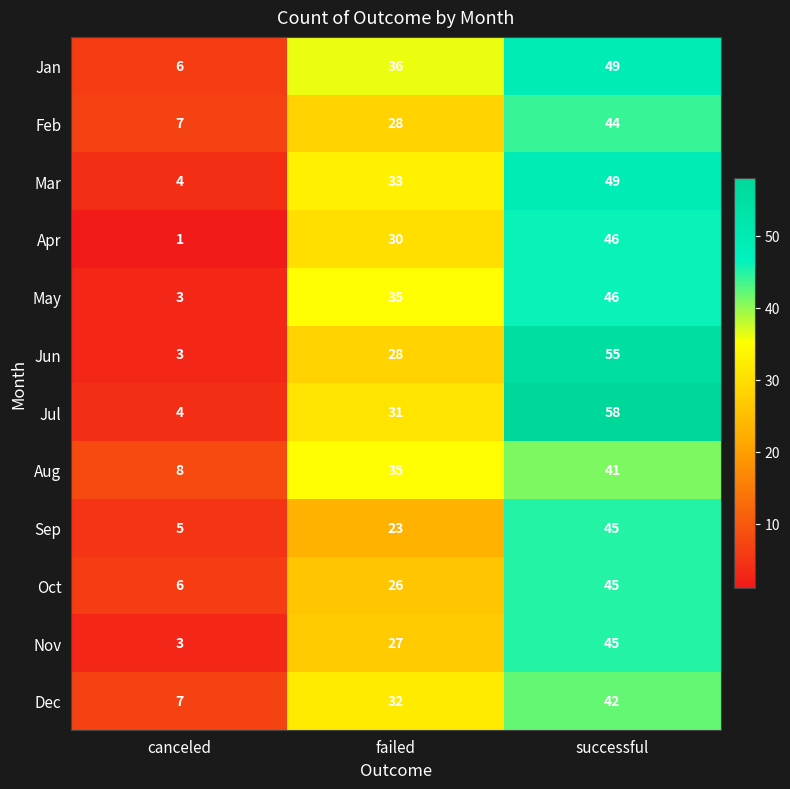

Which series has the largest range (max minus min)?

Jul